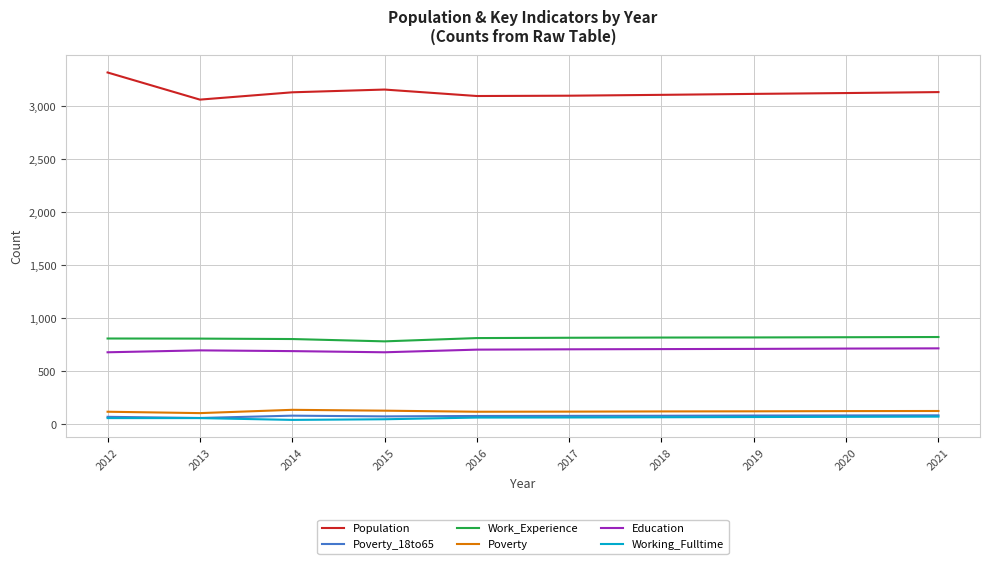

What is the maximum value shown in the chart?

3318